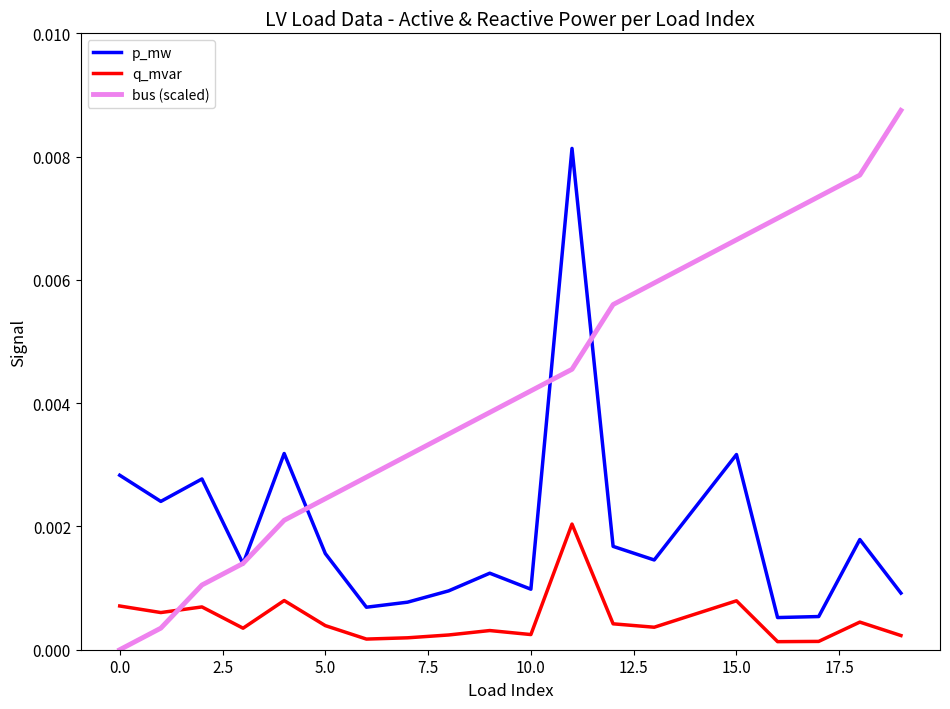

How many lines are shown in the chart?

3